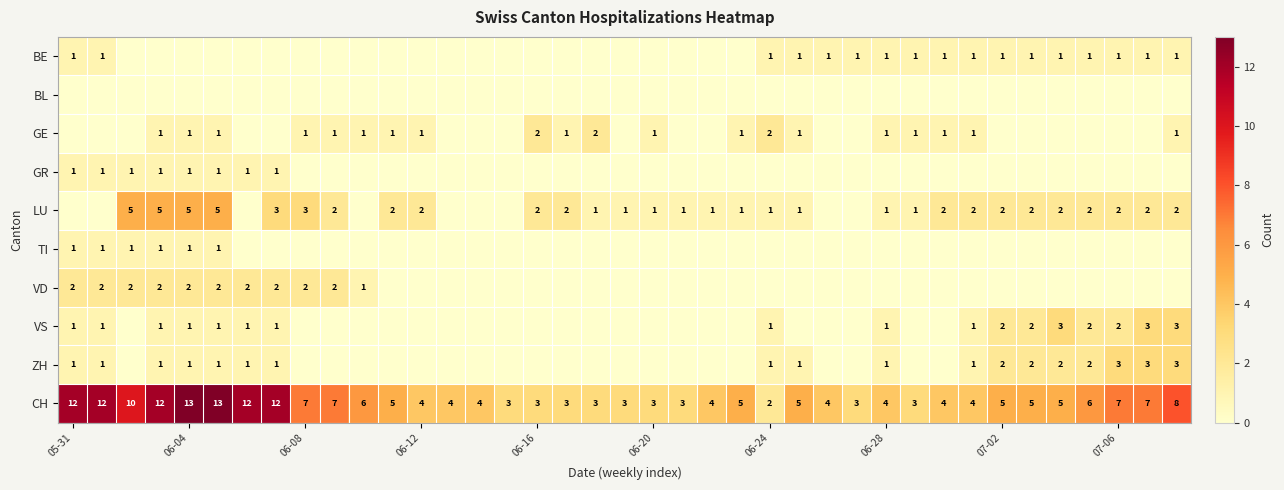

What is the highest value of the CH series?

13